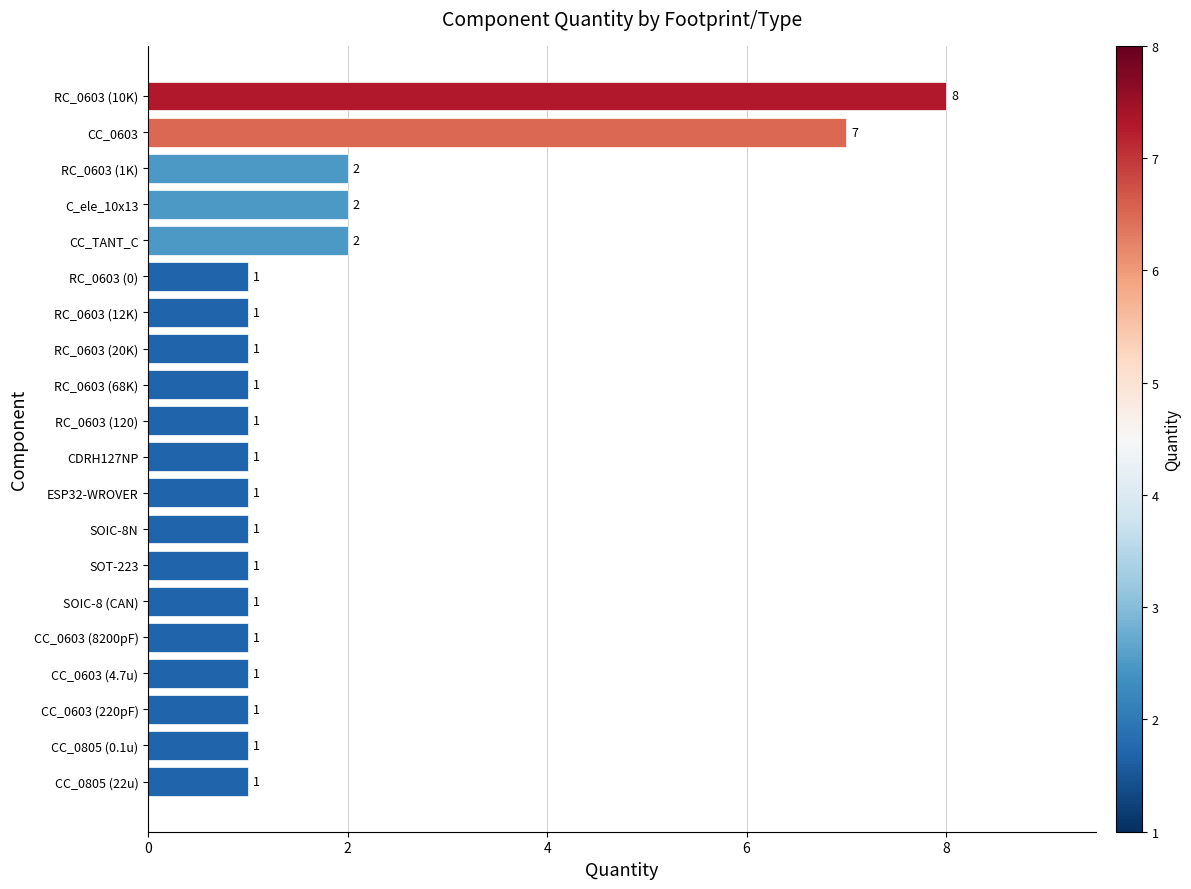

Is it true that the value at SOIC-8 (CAN) is 1?

True